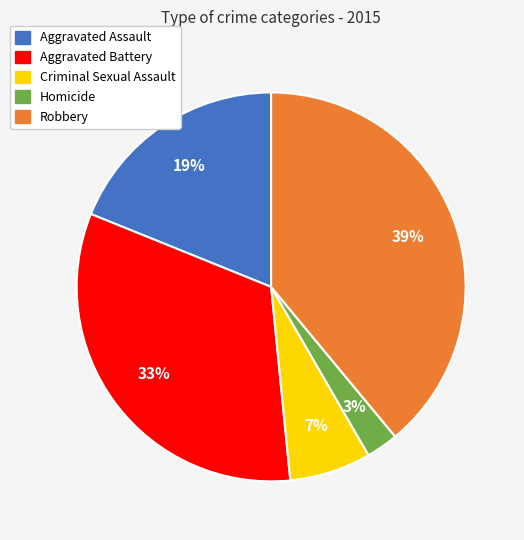

To the nearest percent, what is the average slice percentage?

20%